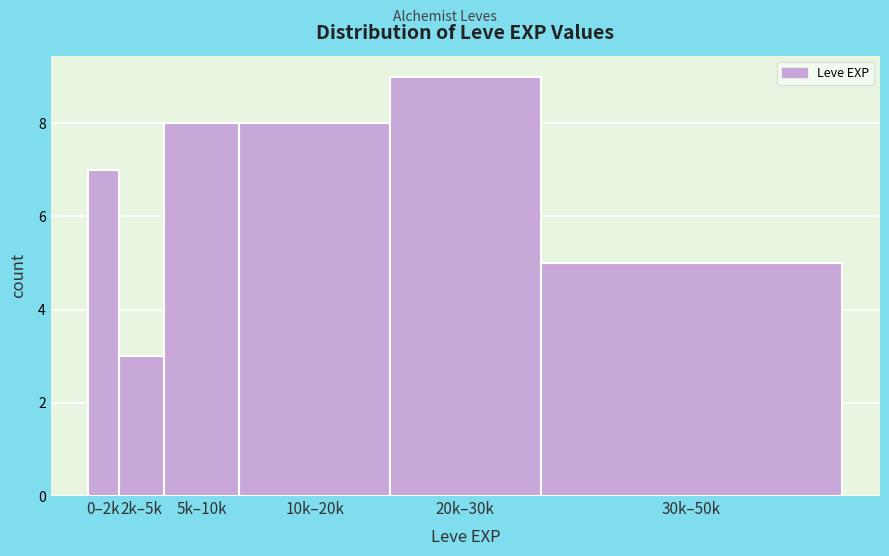

Reading left to right, what are all the values shown in this chart?

0–2k=7	2k–5k=3	5k–10k=8	10k–20k=8	20k–30k=9	30k–50k=5